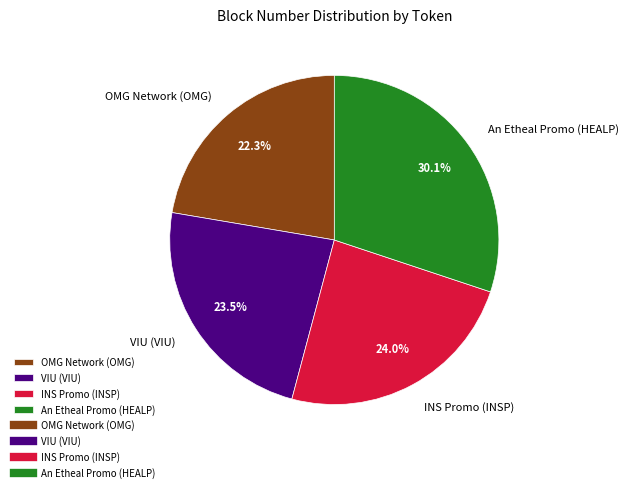

Rank the categories by value from highest to lowest.

An Etheal Promo (HEALP), INS Promo (INSP), VIU (VIU), OMG Network (OMG)